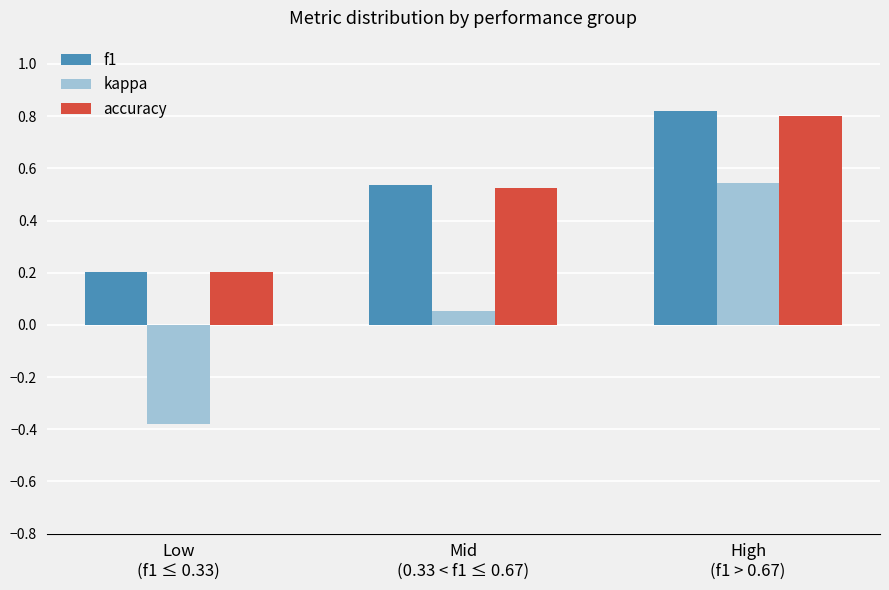

Is it true that accuracy equals 0.1 at Mid
(0.33 < f1 ≤ 0.67)?

False